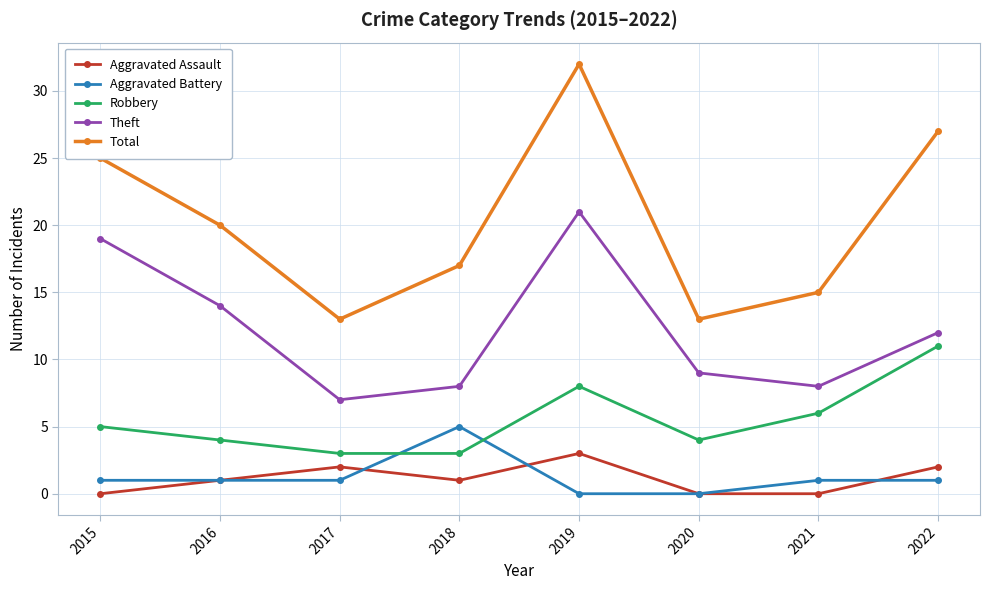

In Theft, how many points are higher than both neighbors (excluding endpoints)?

1